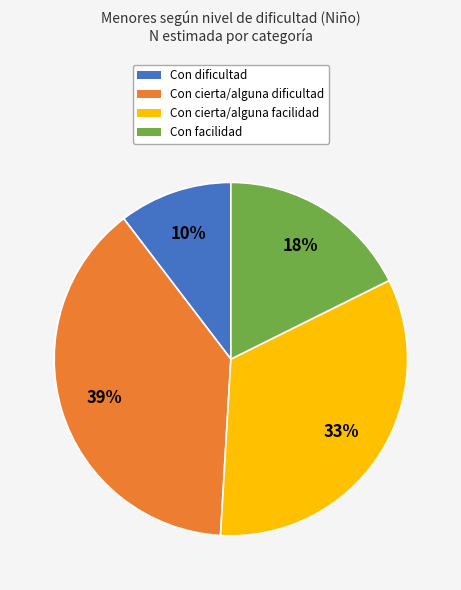

Approximately how many times larger is the value at Con dificultad compared to Con facilidad?

0.6